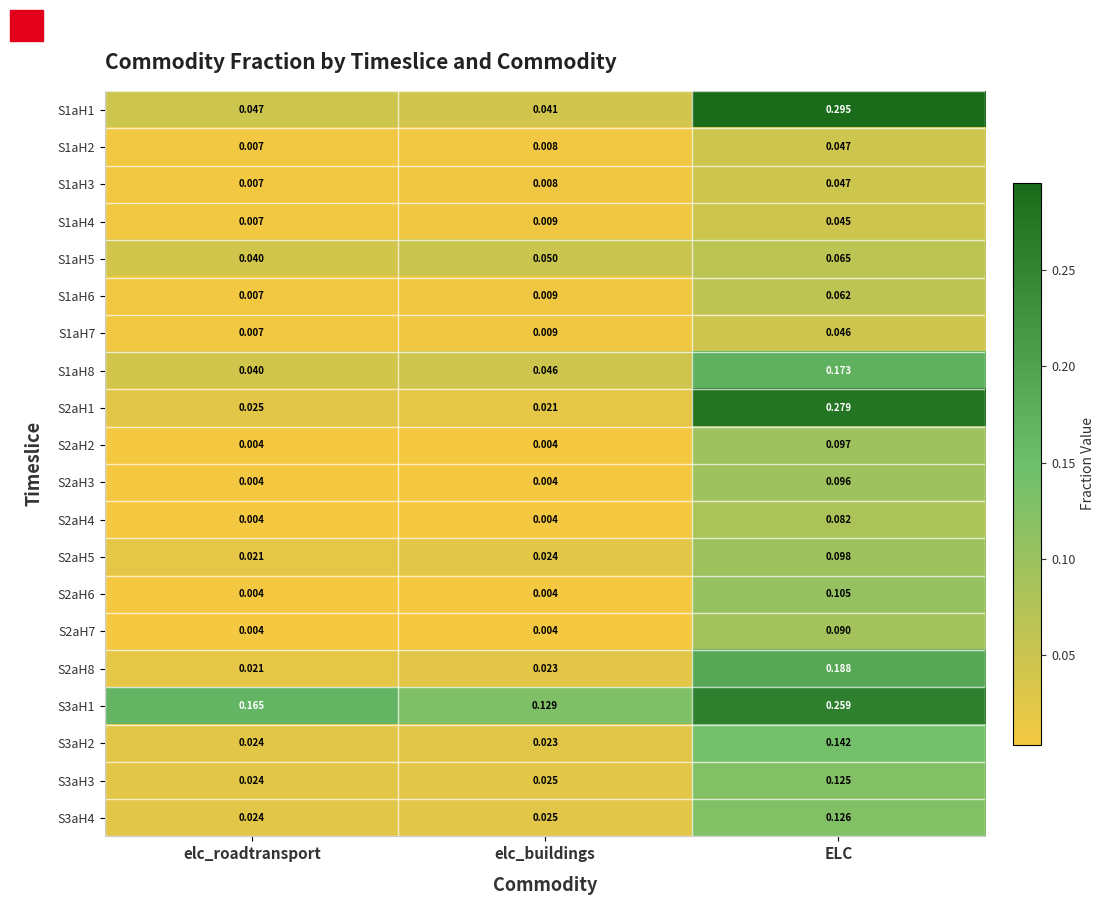

At which label is S1aH2 closest to 0?

elc_roadtransport